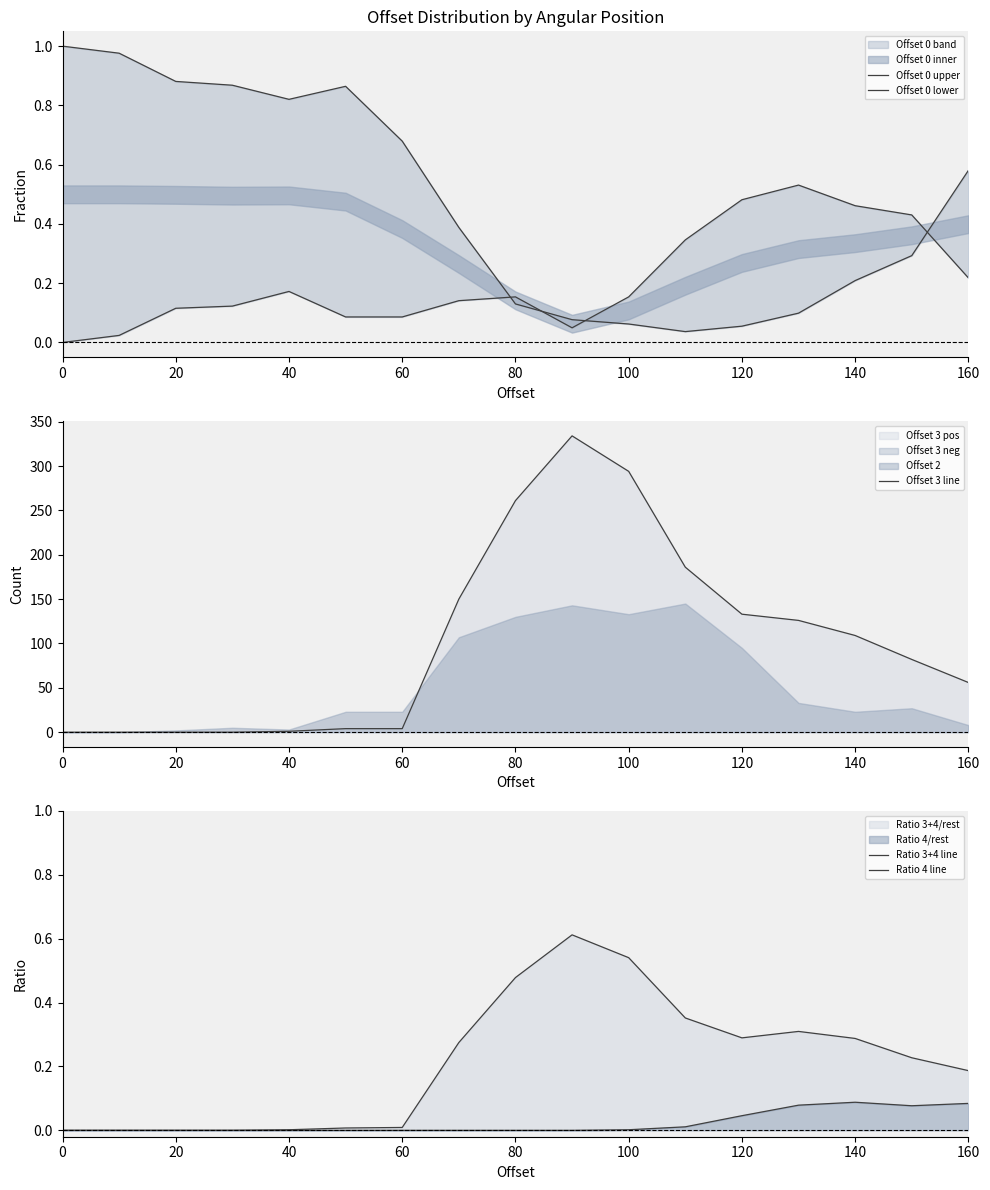

True or false: Ratio 4 line and Offset 3 line intersect in this chart.

False